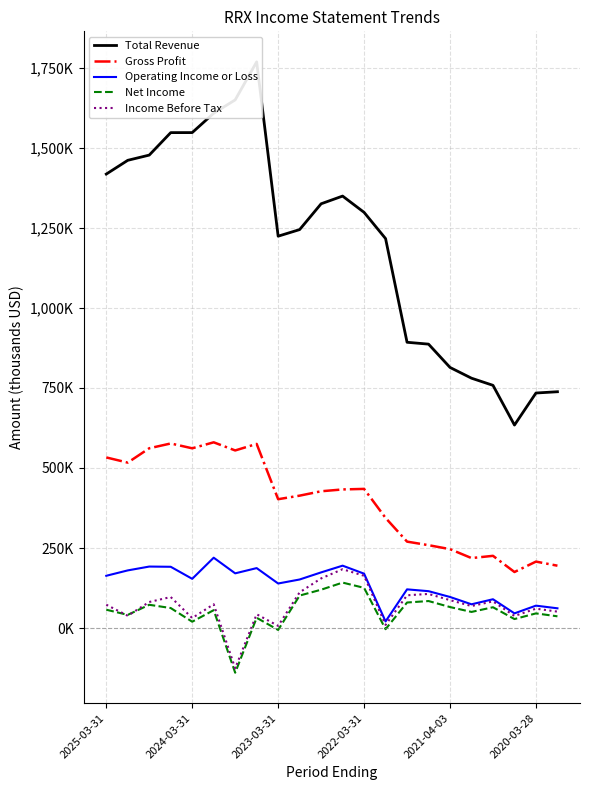

True or false: Net Income and Total Revenue intersect in this chart.

False